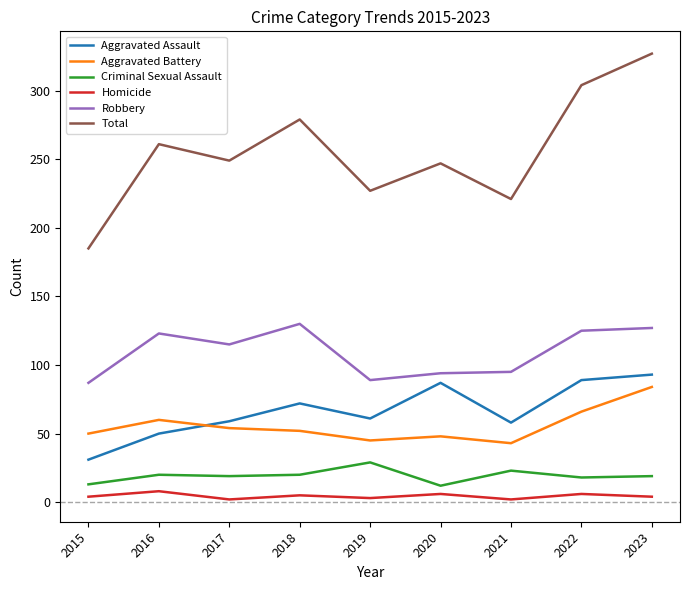

At how many categories does at least one series exceed 257?

4